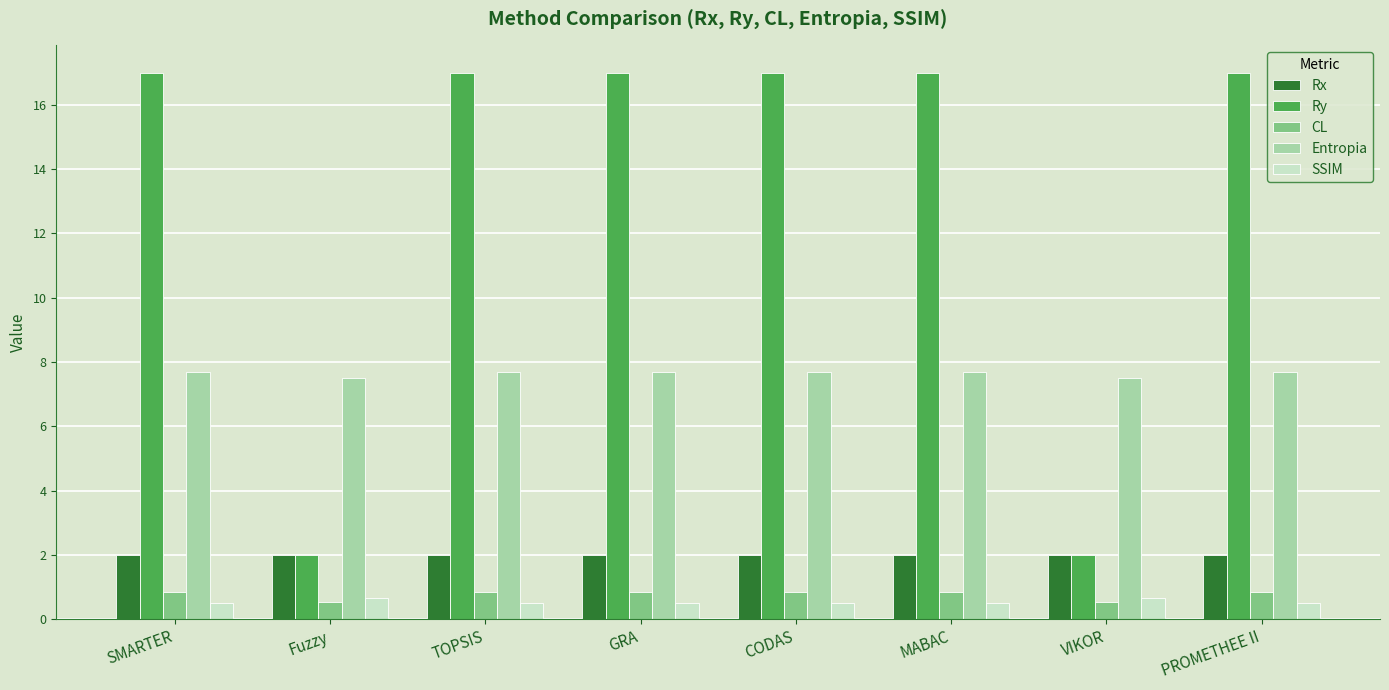

What is the total value across all series at MABAC?

28.1